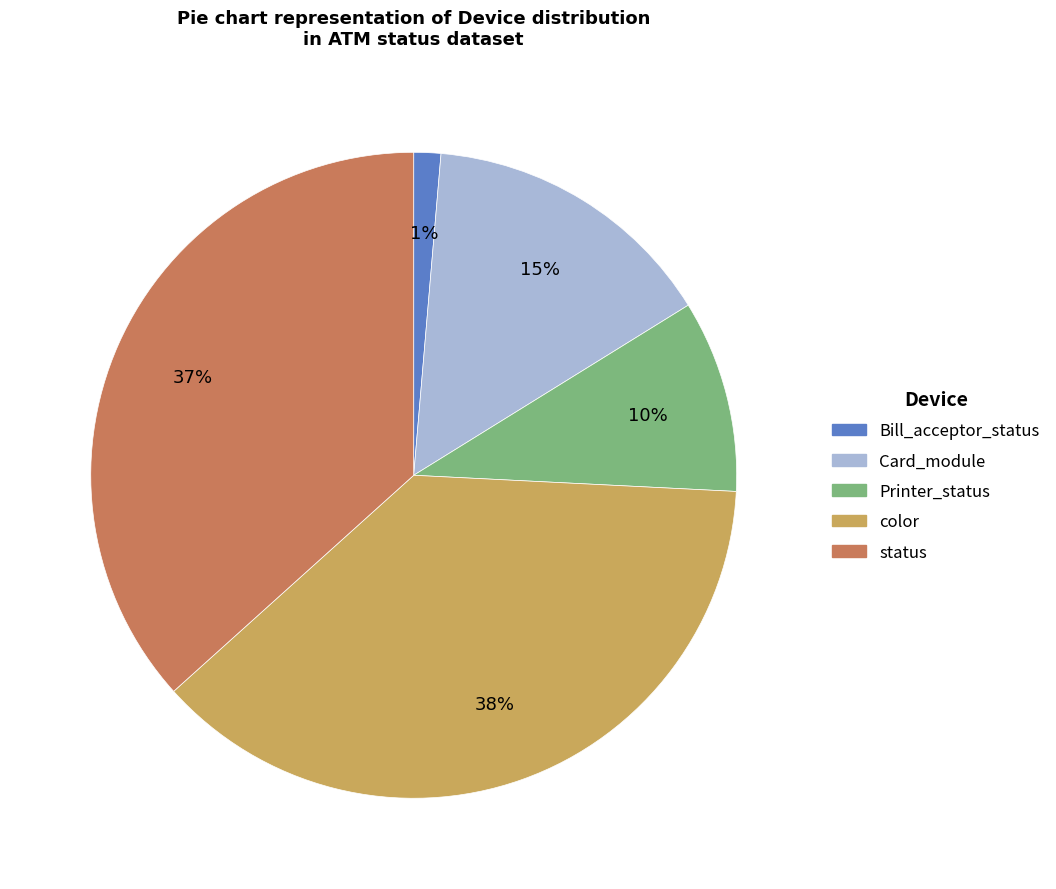

What percentage is the Card_module slice, to the nearest percent?

15%